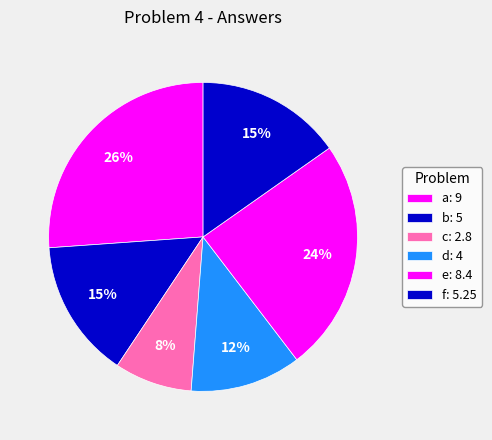

How many slices are in this pie chart?

6